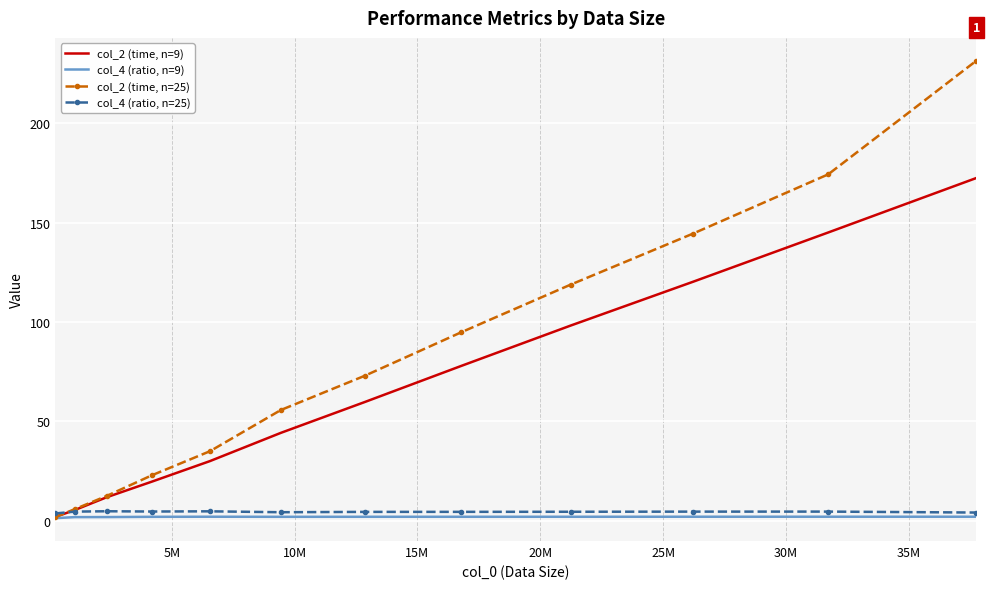

What is the maximum value for col_2 (time, n=9)?

172.5